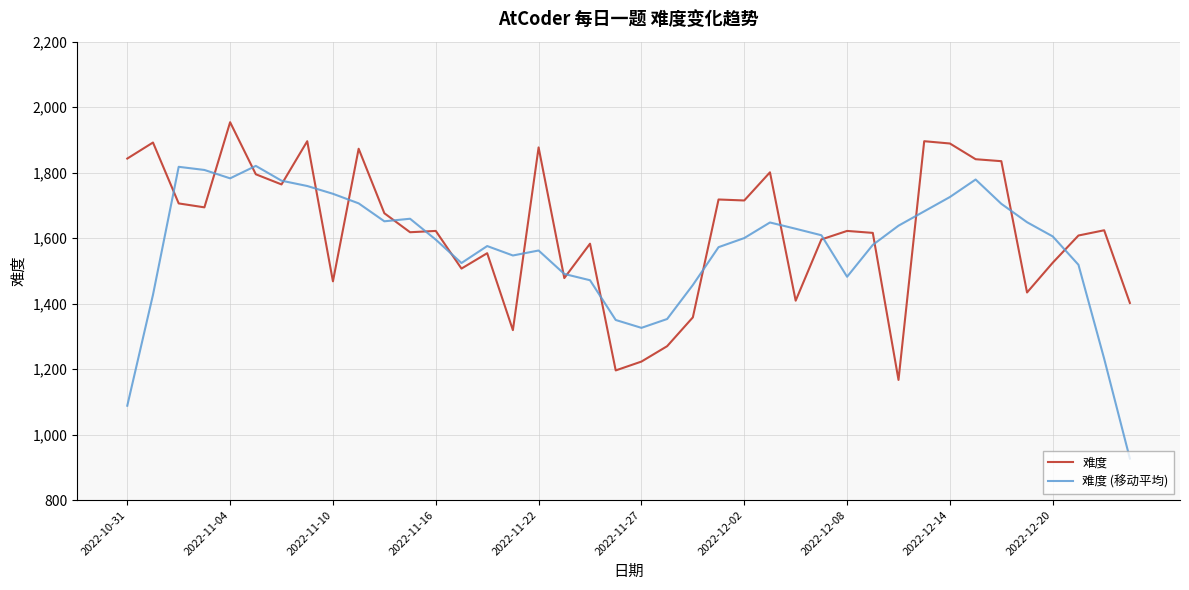

List the series in order of their peak value, lowest first.

难度 (移动平均), 难度